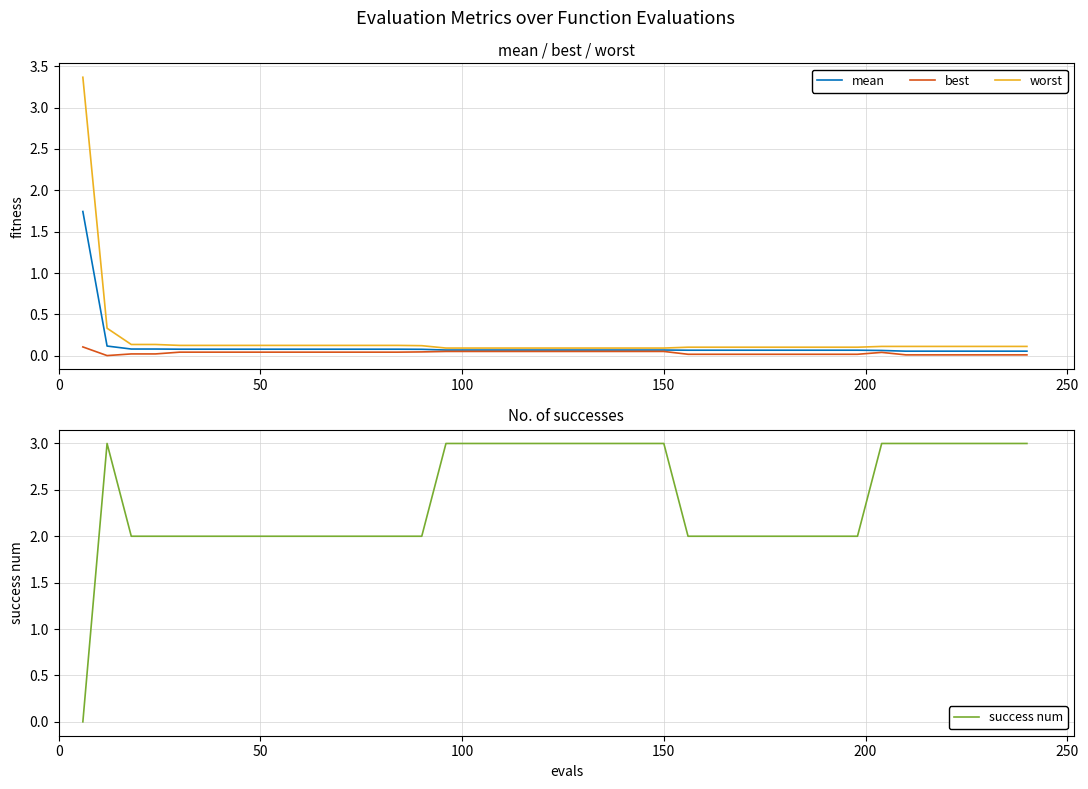

At how many categories does at least one series exceed 2?

19